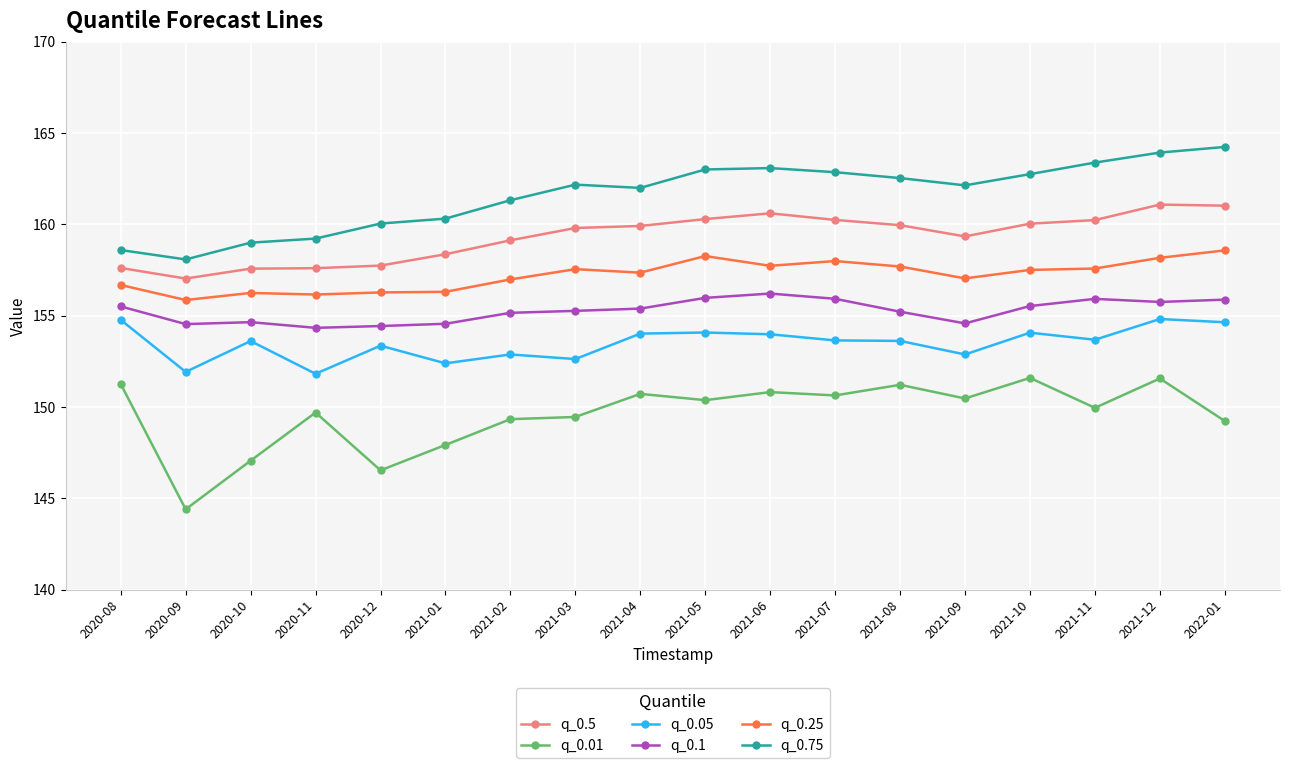

True or false: q_0.5 and q_0.25 intersect in this chart.

False